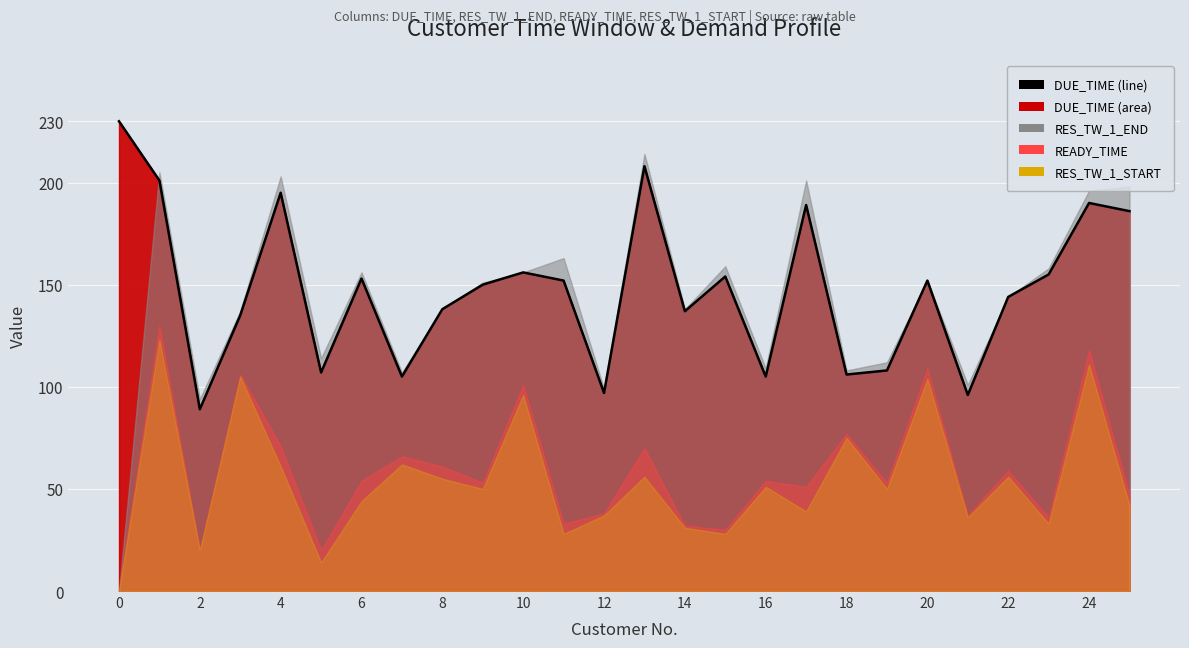

What is the difference between the second highest and minimum values?

119